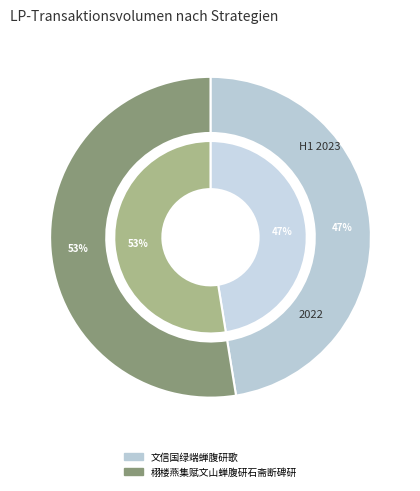

To the nearest percent, what is the difference between the largest and smallest slice percentages?

5%